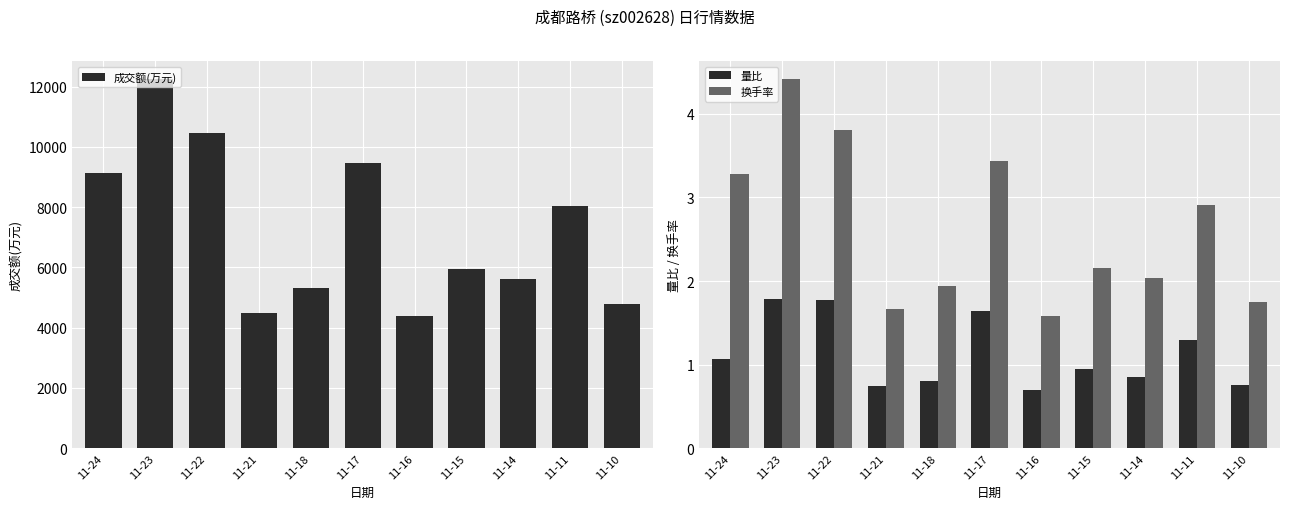

What is the value of the 量比 bar at the 3rd from the left?

1.8